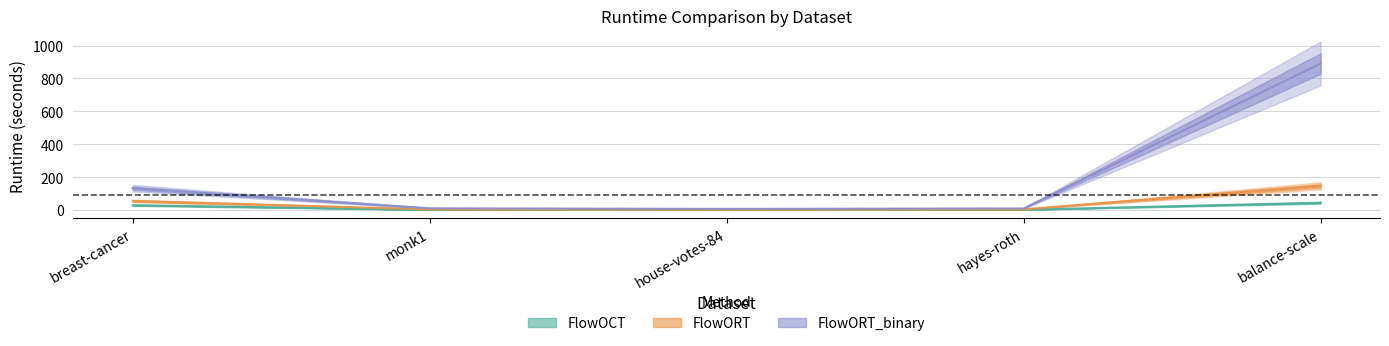

What position from the right is breast-cancer?

5